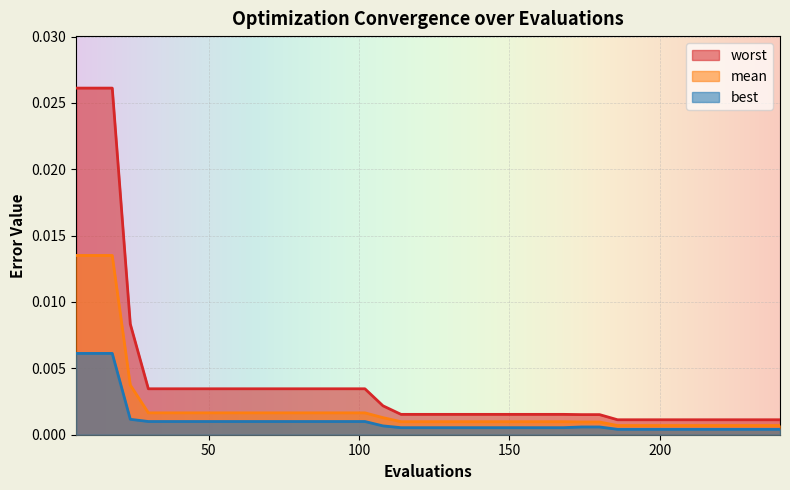

Which series has the largest range (max minus min)?

worst